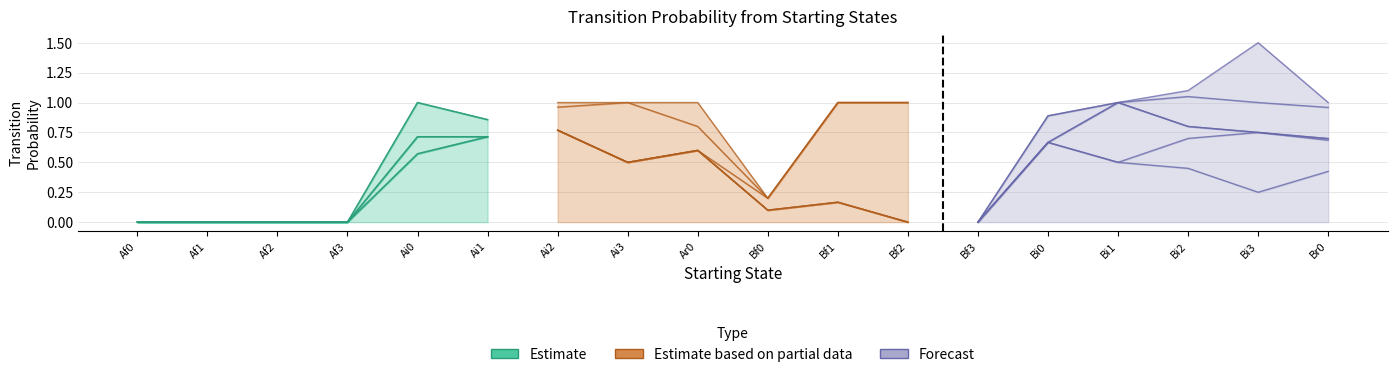

What is the total value across all series at Bf1?

1.0